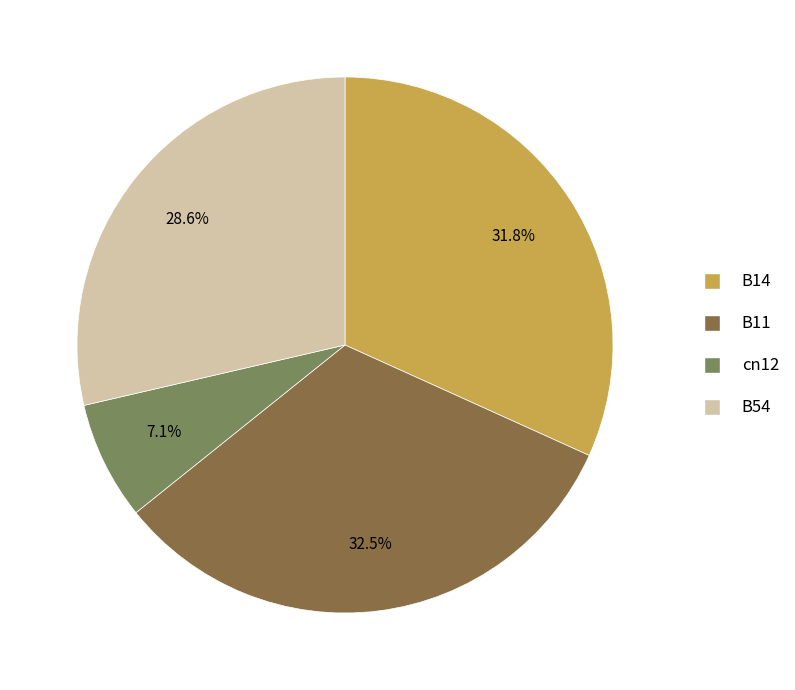

What percentage is the B54 slice, to the nearest percent?

29%